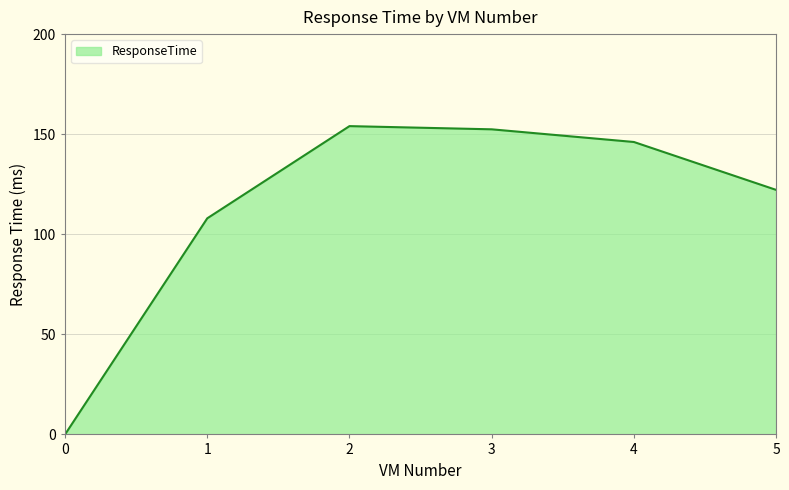

Is it true that the value at 3 is 152.4?

True